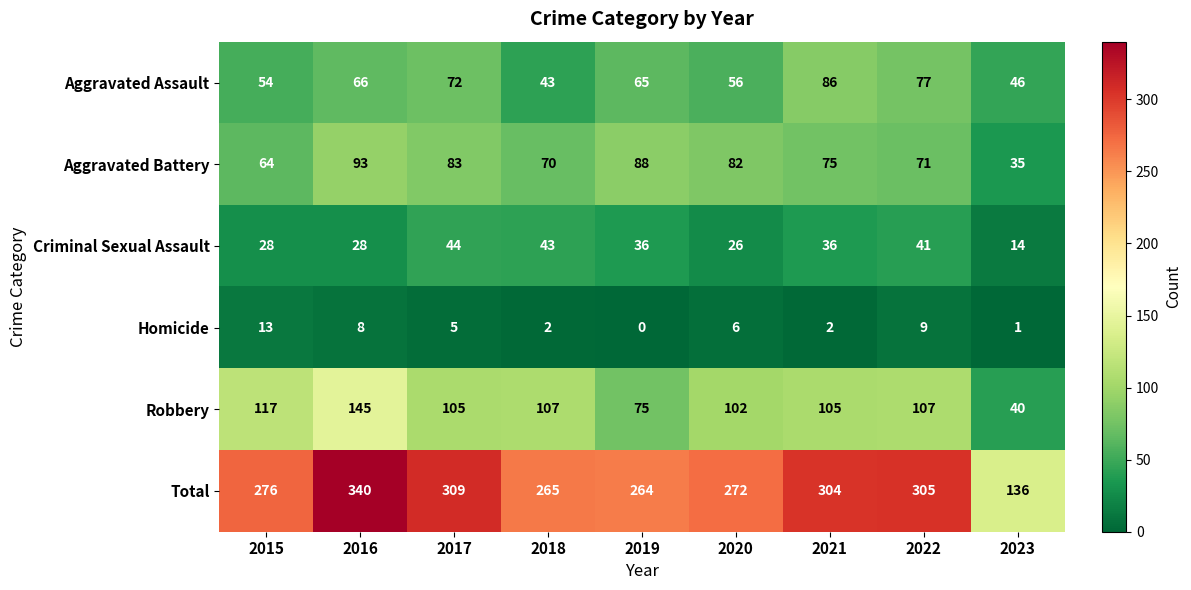

What is the approximate value of Criminal Sexual Assault at 2019, to the nearest 10?

40